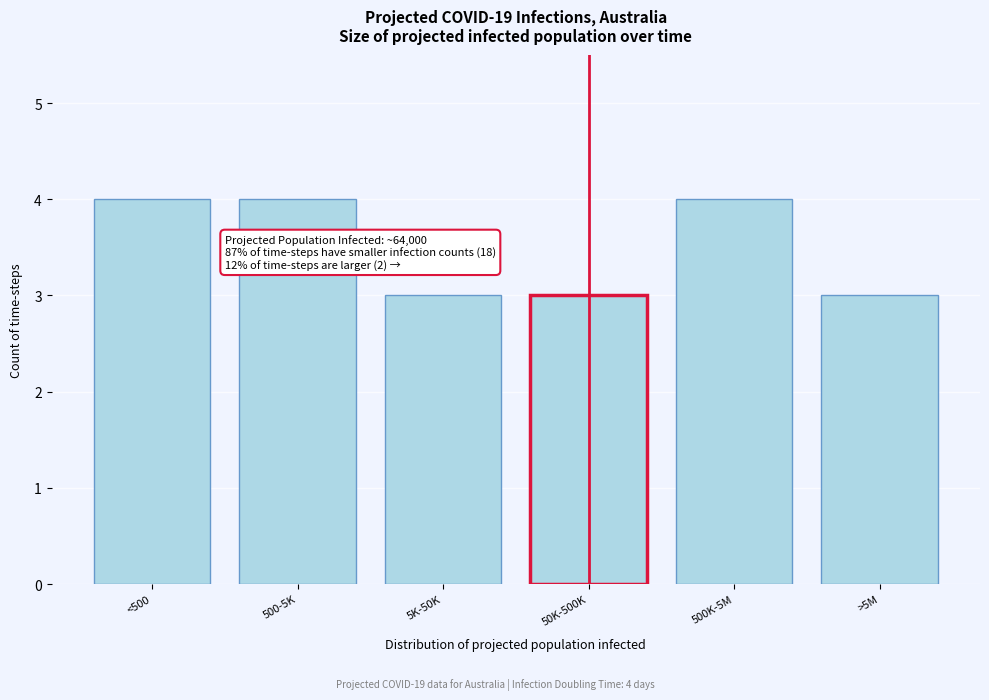

Reading left to right, extract all data points from this chart.

4	4	3	3	4	3